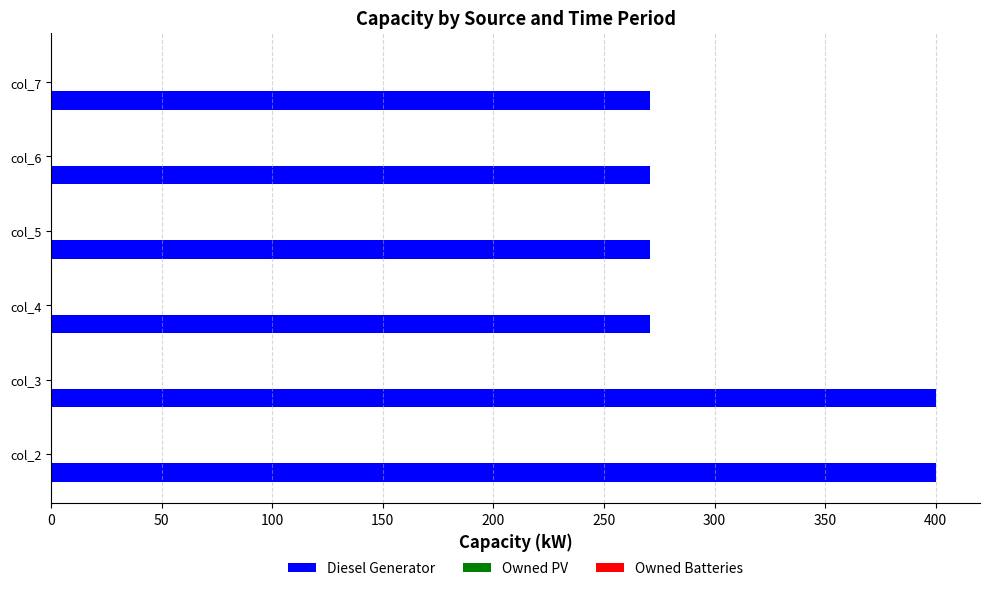

Approximately how many times larger is the value at col_5 compared to col_7?

1.0